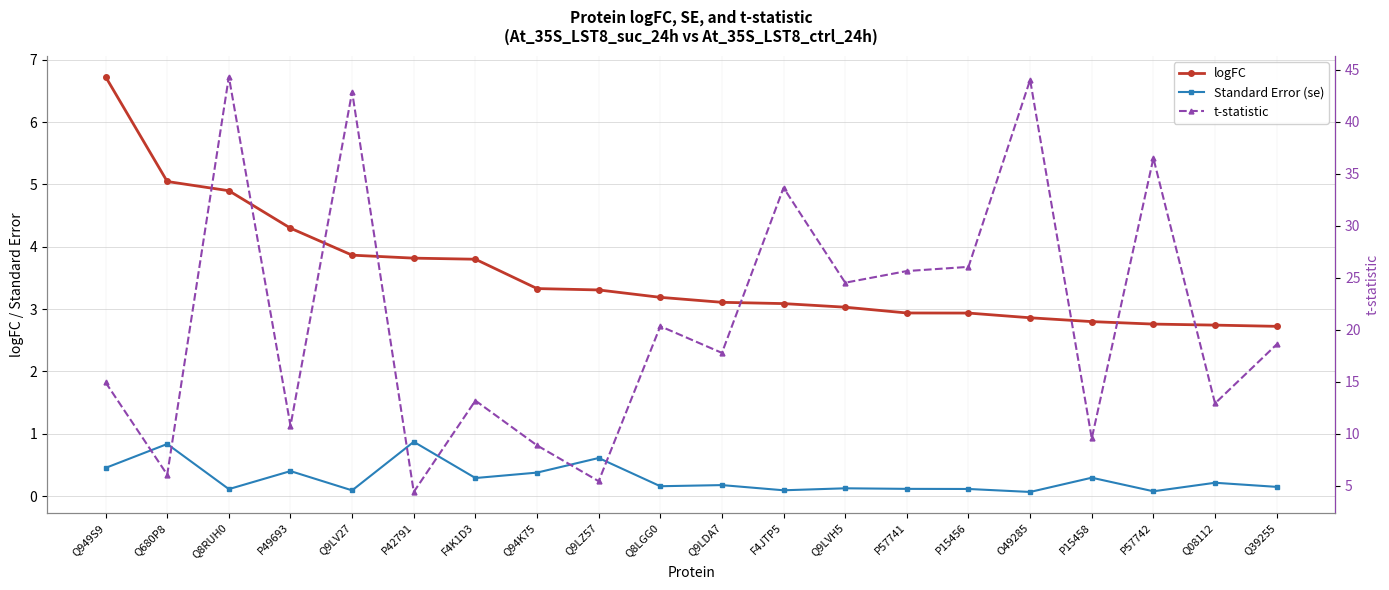

What is the difference between the highest and lowest values at Q9LV27?

42.8